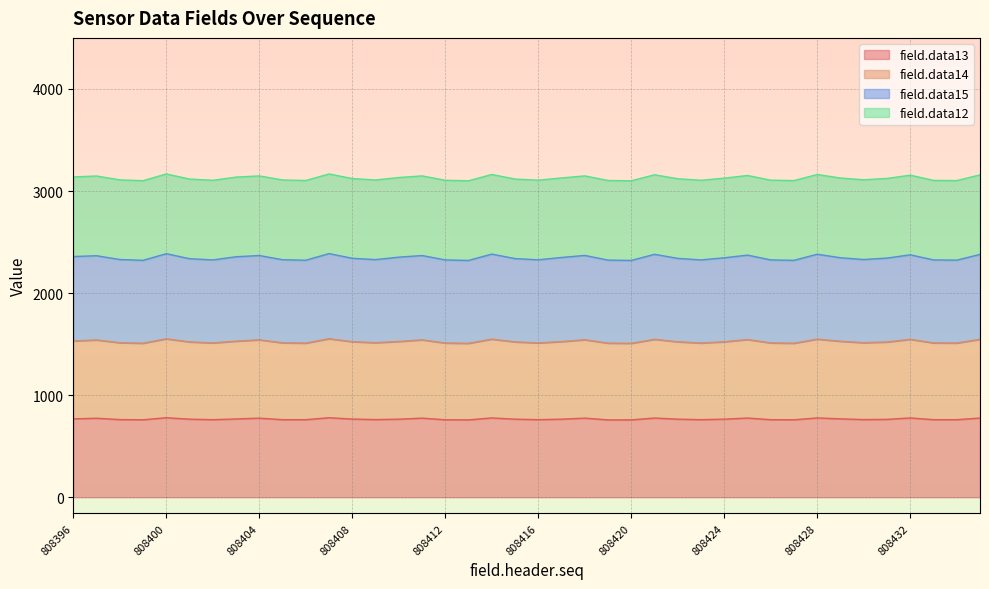

True or false: field.data14 and field.data13 cross at least once.

False